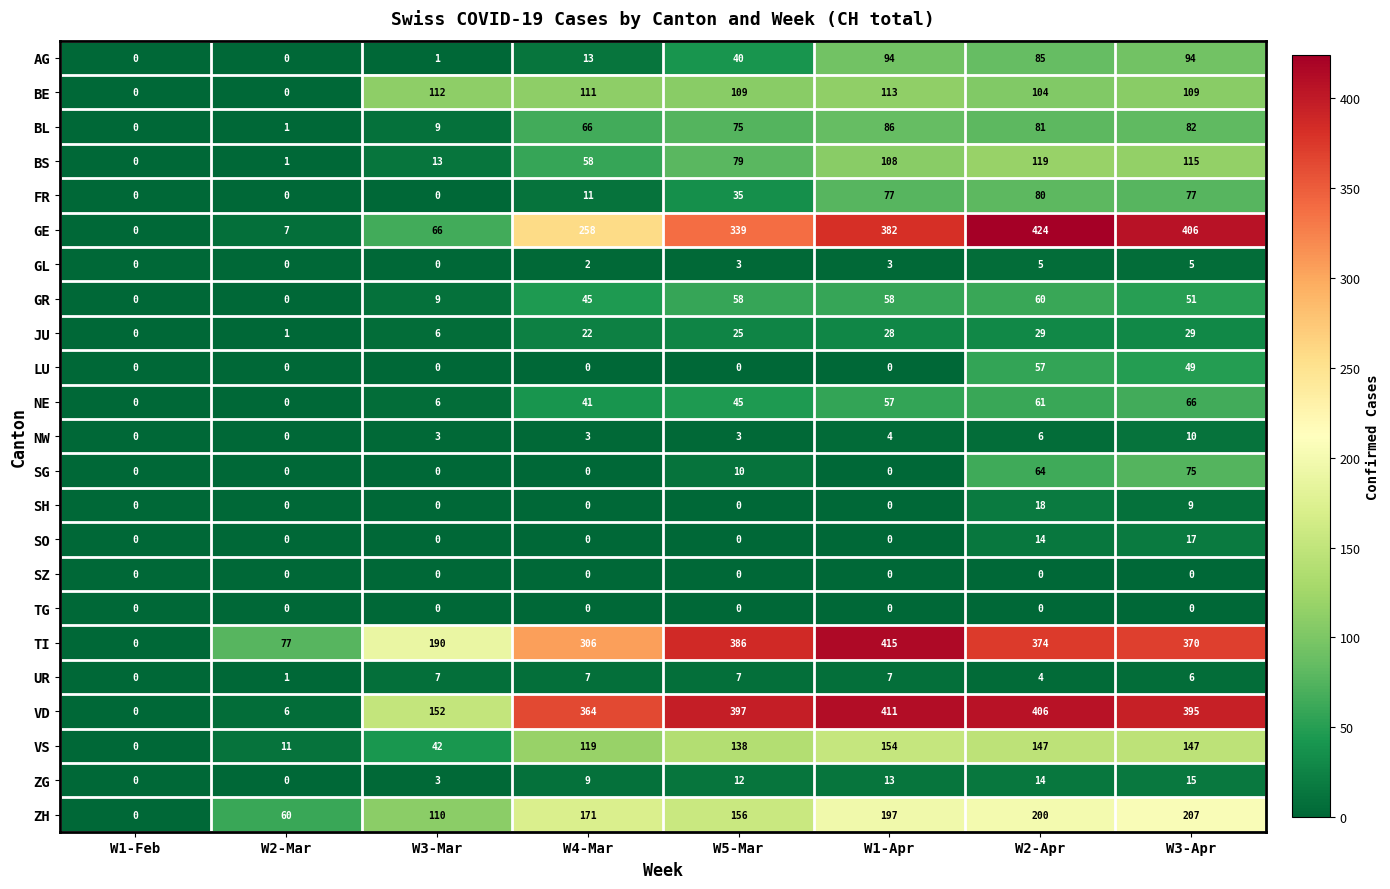

What is the sum of all SH values?

27